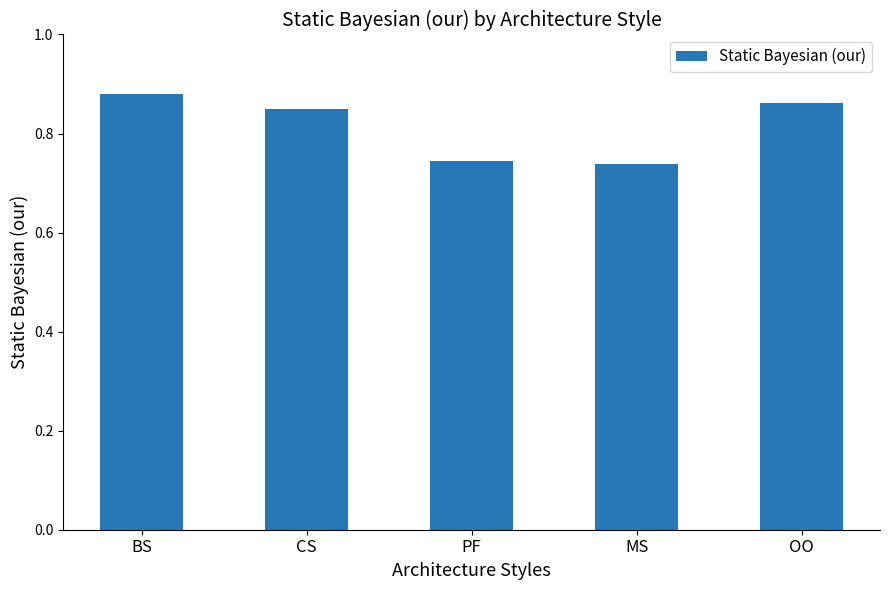

Count the values in the range 0 to 1.

5